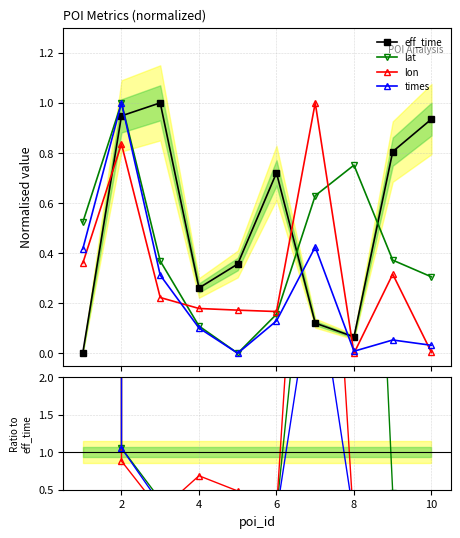

True or false: lat and times intersect in this chart.

False